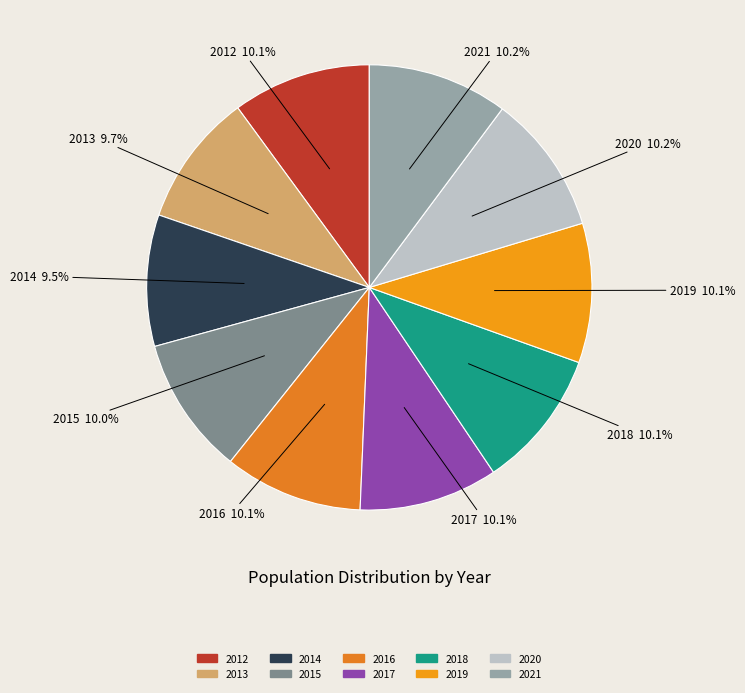

To the nearest percent, what is the average slice percentage?

10%